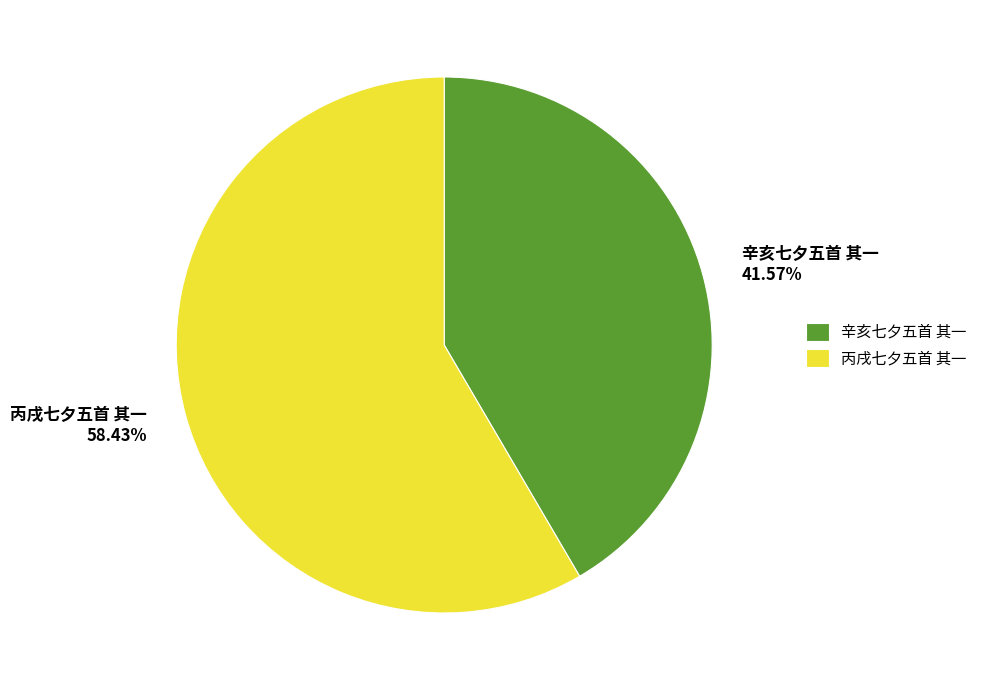

What percentage is NOT represented by 辛亥七夕五首 其一?

58.4%